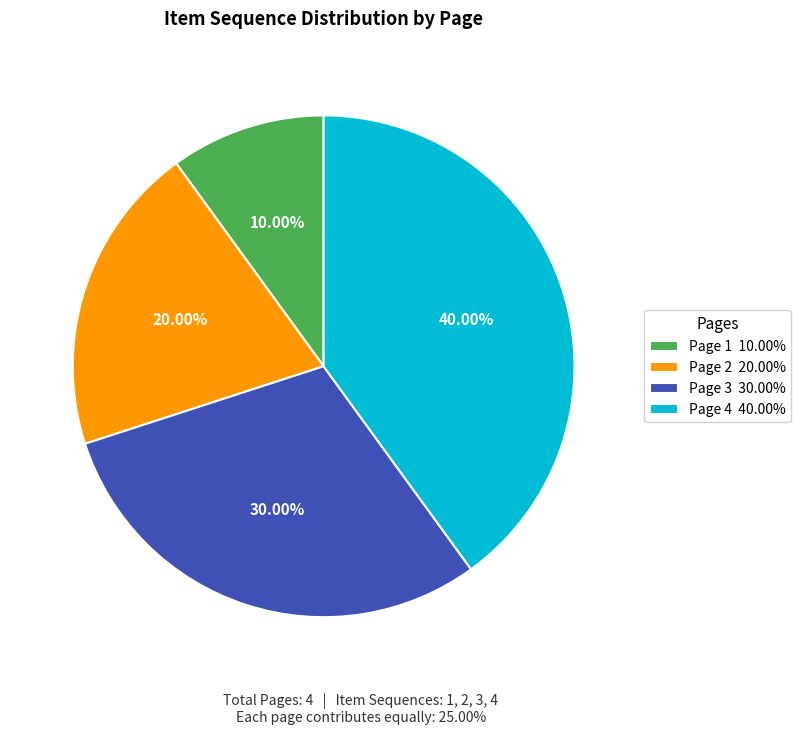

The Page 4 slice represents 54% of the pie. True or false?

False